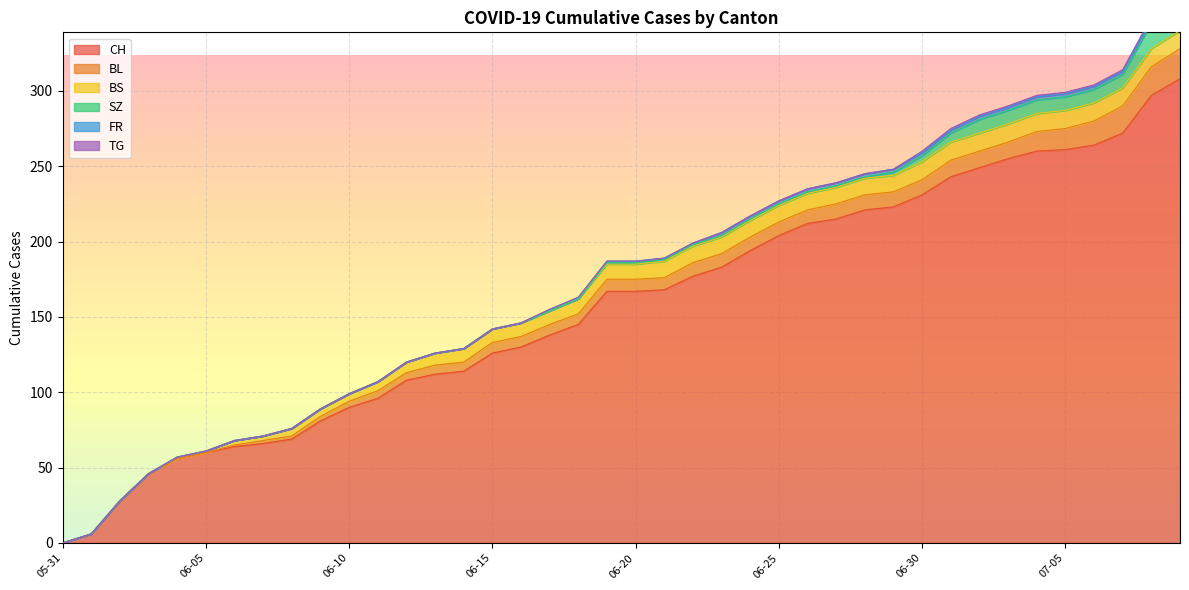

What is the label of the 10th point from the right?

2020-06-30